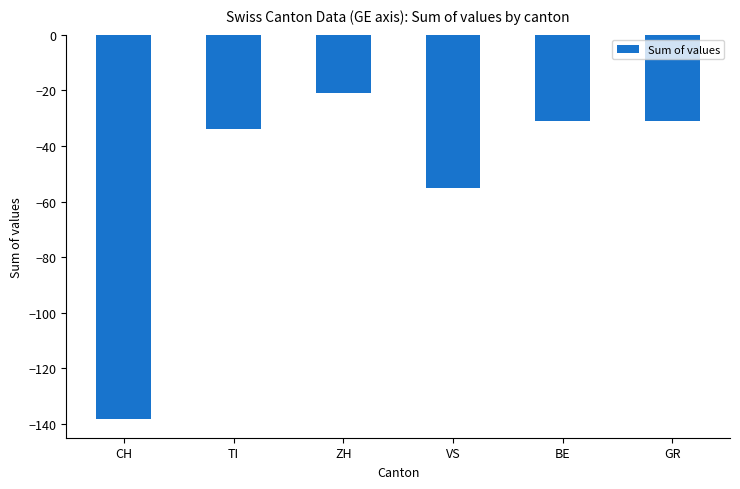

What is the value of the 4th bar from the left?

-55